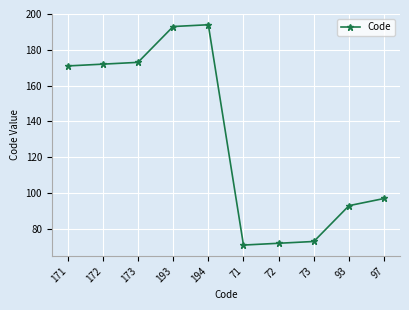

Reading right to left, transcribe all the data shown in this chart.

97=97	93=93	73=73	72=72	71=71	194=194	193=193	173=173	172=172	171=171